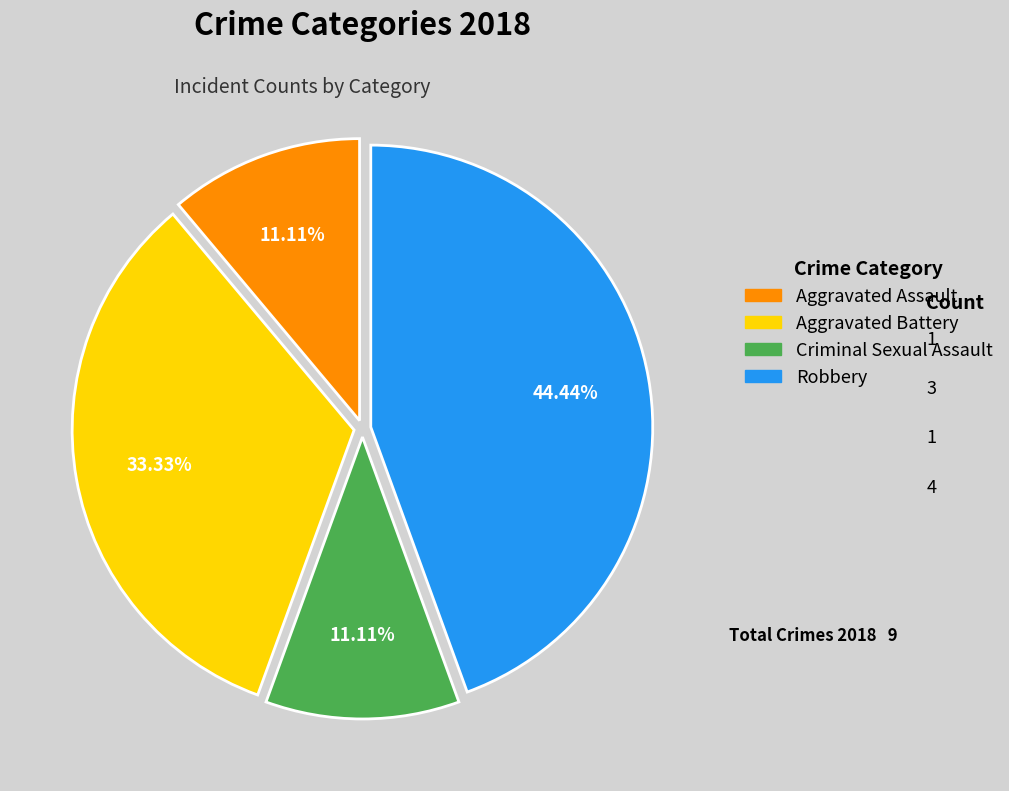

Is Aggravated Battery the majority of the pie?

No